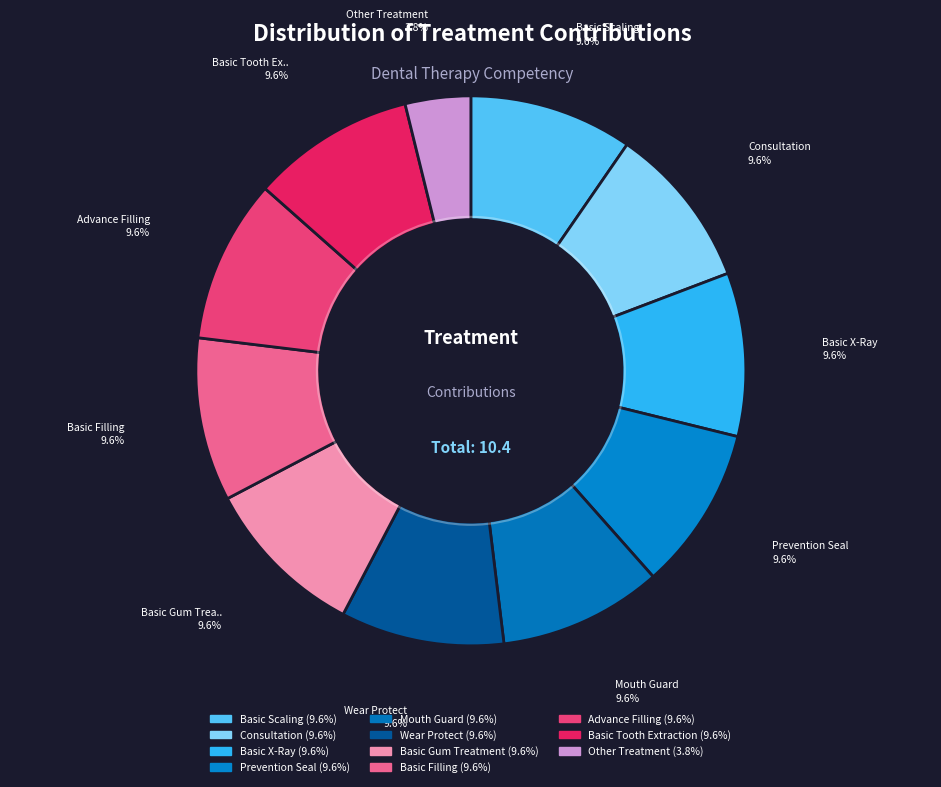

How many segments does this pie chart have?

11